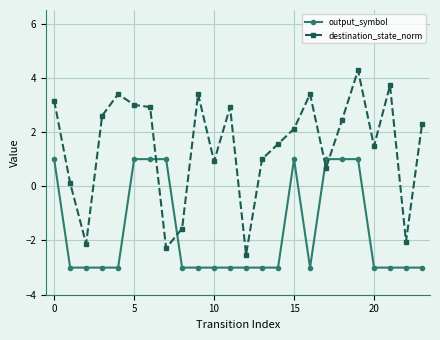

What is the value of the output_symbol point at the 3rd from the left?

-3.0